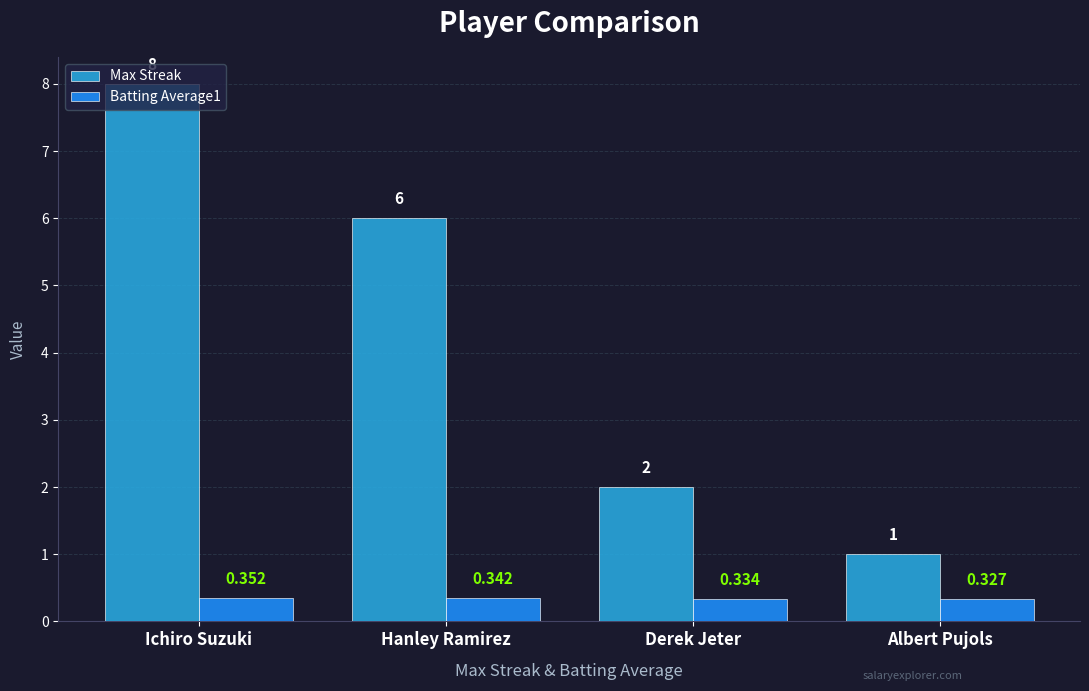

Which series has the largest range (max minus min)?

Max Streak